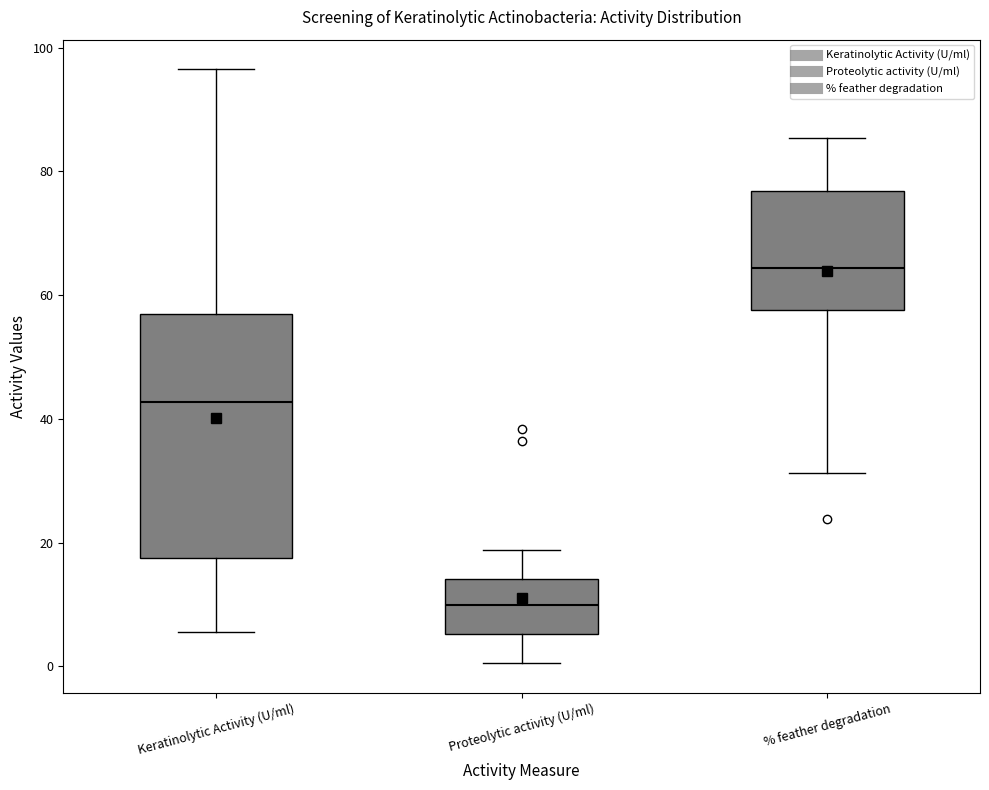

Comparing the boxes themselves (not the whiskers), which one is the tallest?

Keratinolytic Activity (U/ml)